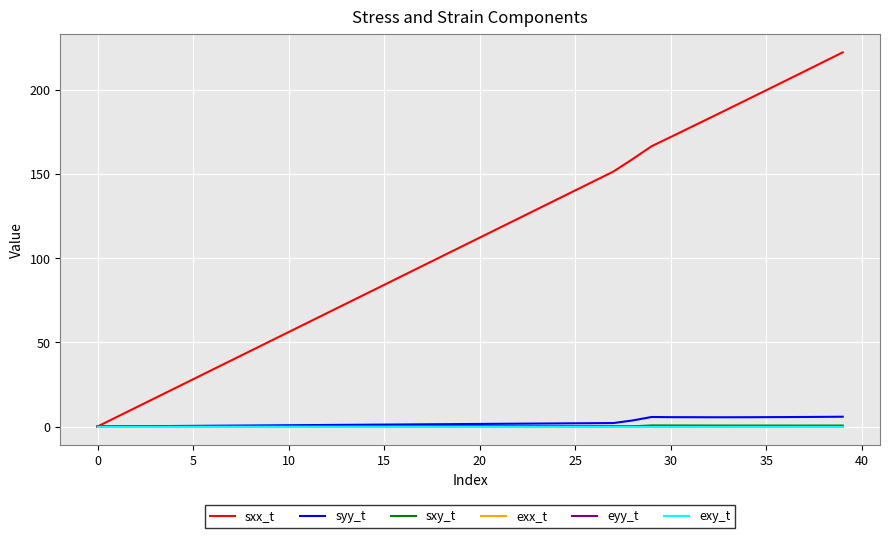

Which series has the widest spread of values?

sxx_t